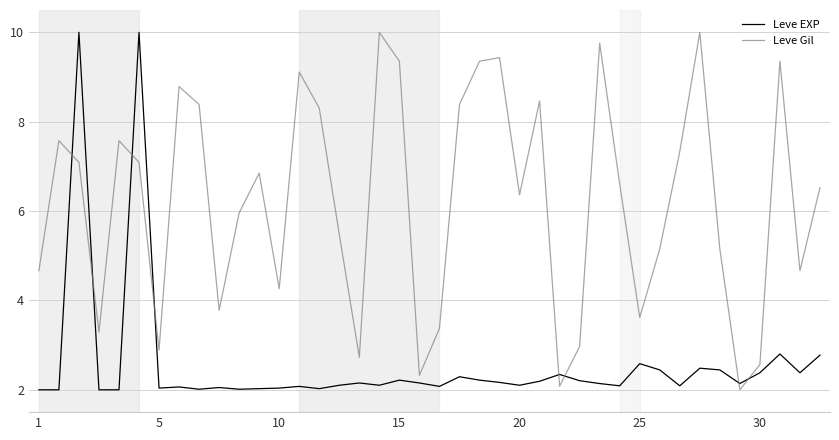

Rank the series by their average value, from lowest to highest.

Leve EXP, Leve Gil